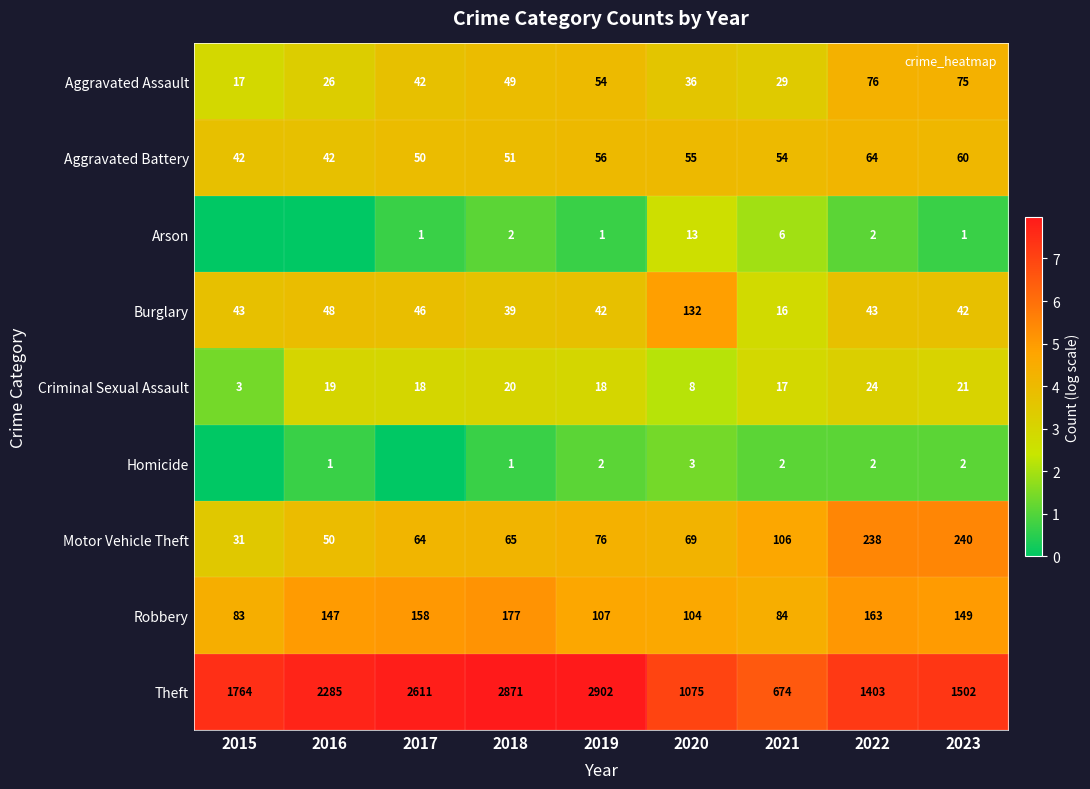

At which category does the chart reach its peak across all series?

2019